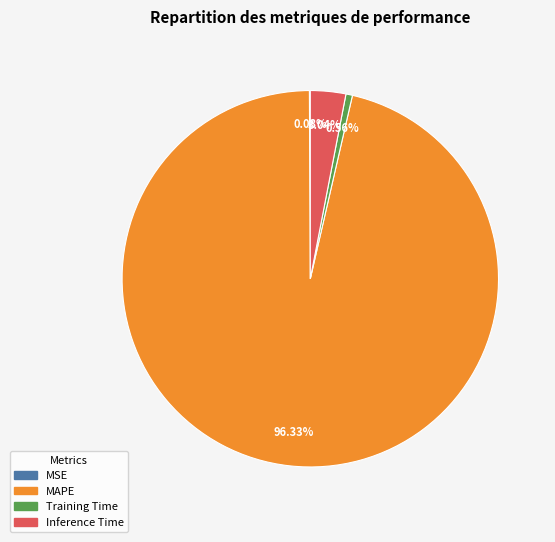

To the nearest percent, what is the difference between the Training Time and Inference Time slice percentages?

2%